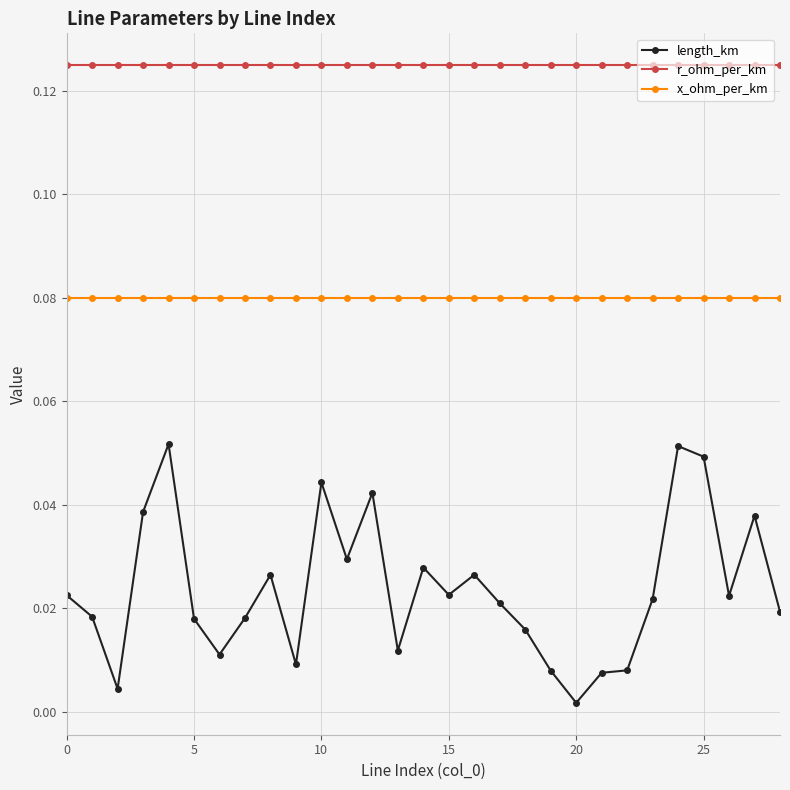

At how many categories does at least one series exceed 0?

29